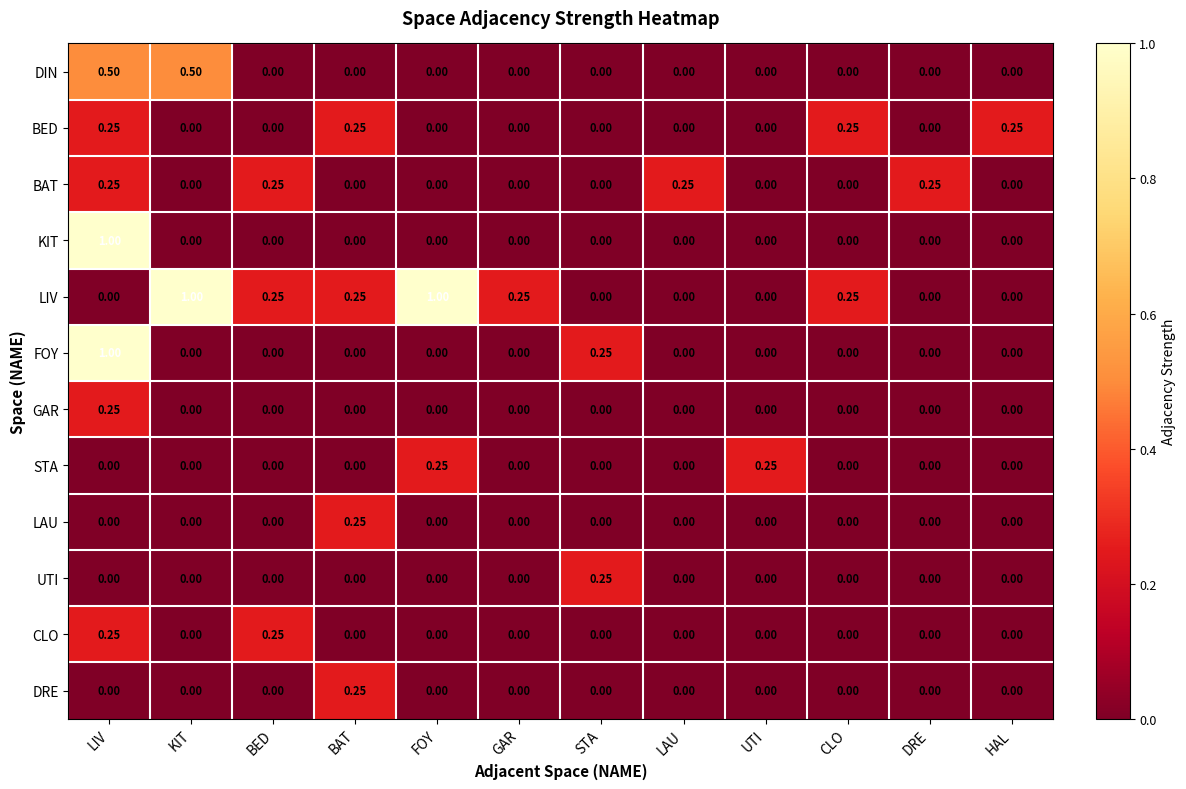

Which series has the largest total across all categories?

LIV